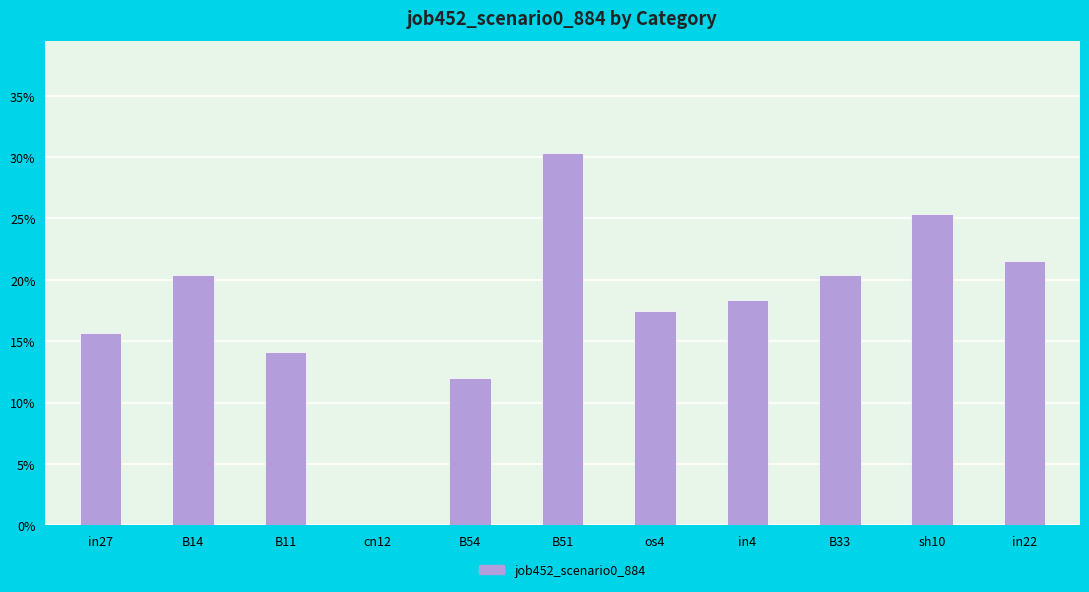

Are the bars horizontal?

No